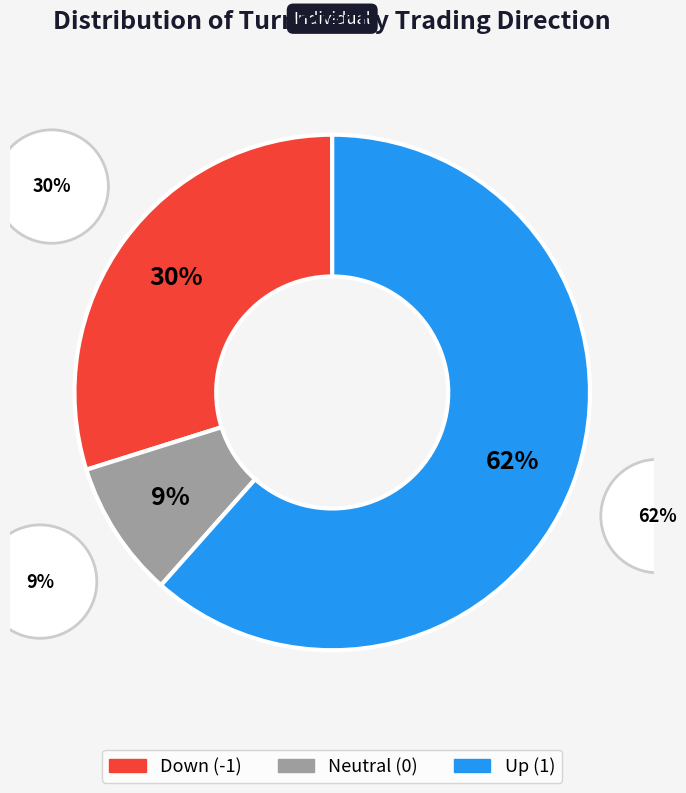

Combined, do Up (1) and Down (-1) account for over 50%?

Yes